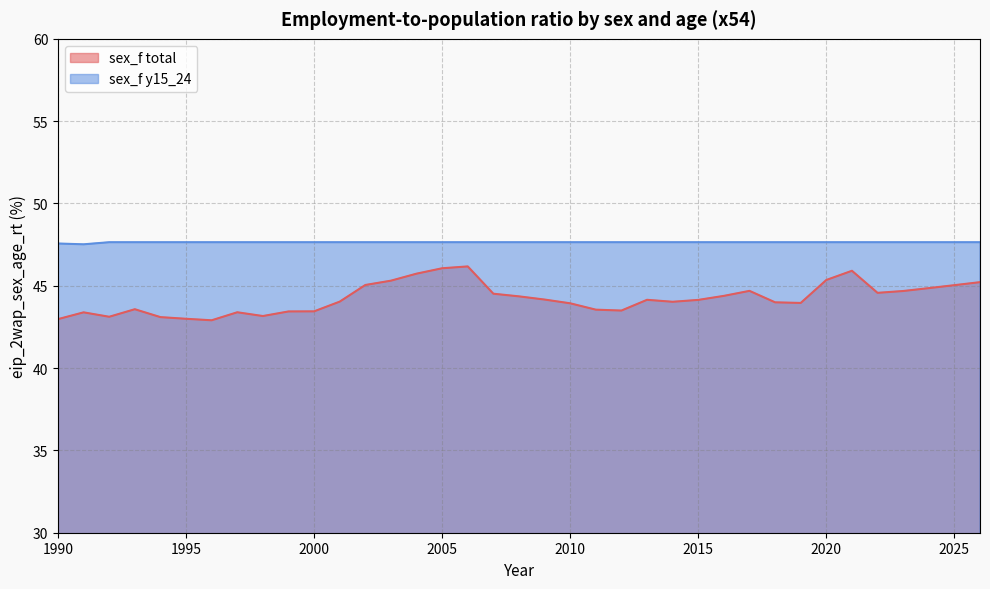

What is the difference between the second highest and minimum values in the sex_f total series?

3.2